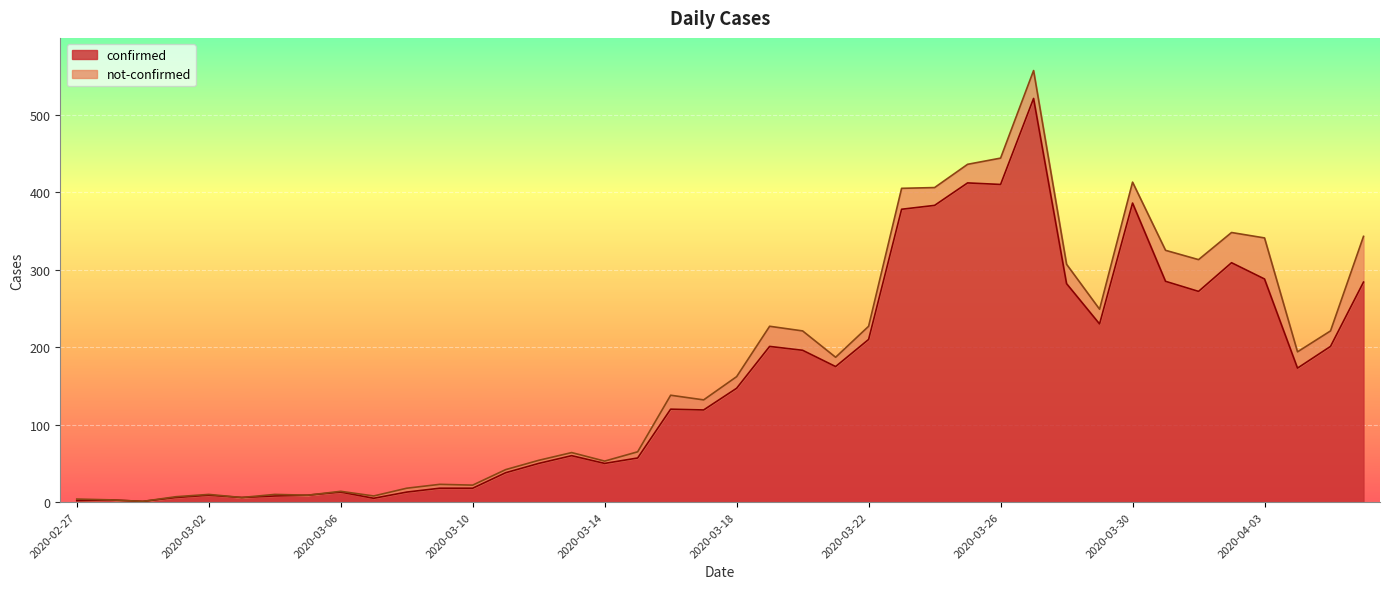

What is the maximum value for confirmed?

521